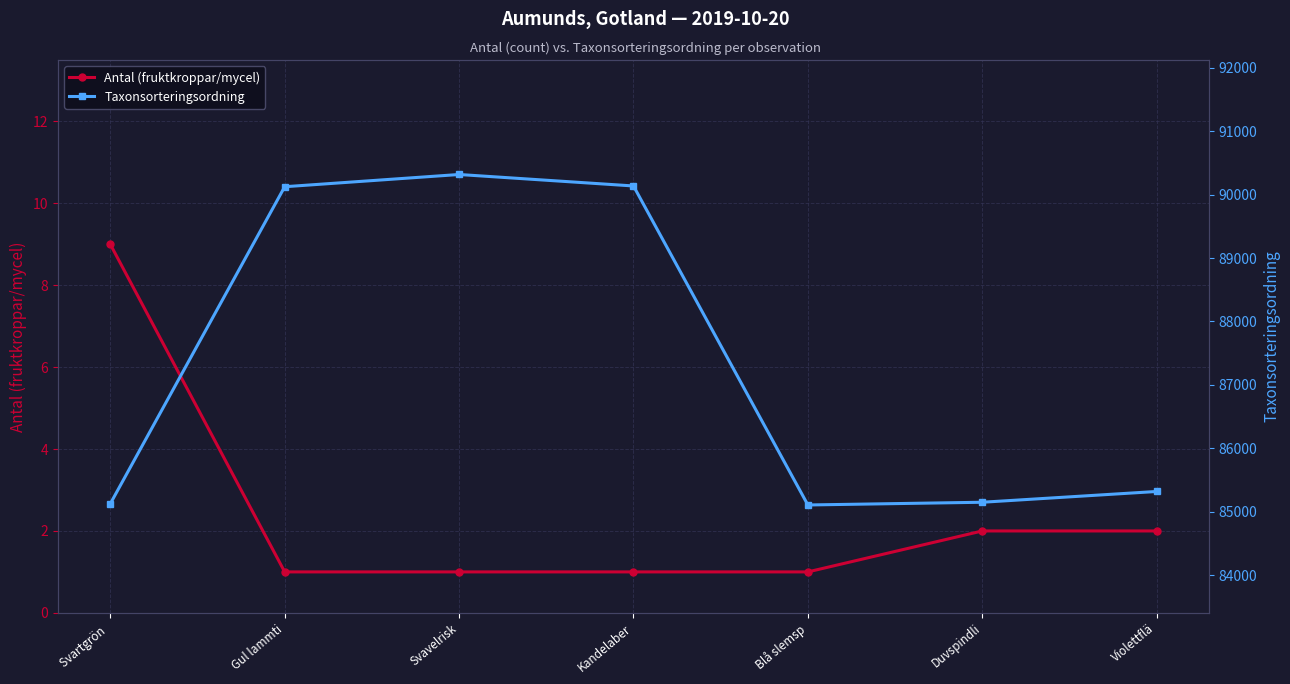

True or false: Taxonsorteringsordning has more than 0 points higher than both neighbors.

True